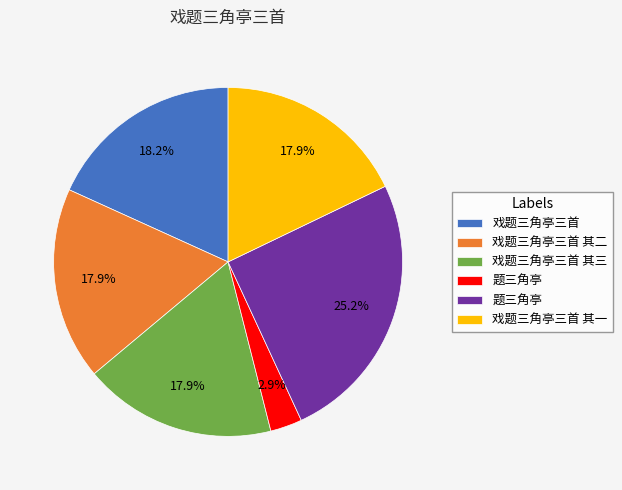

How many segments does this pie chart have?

6